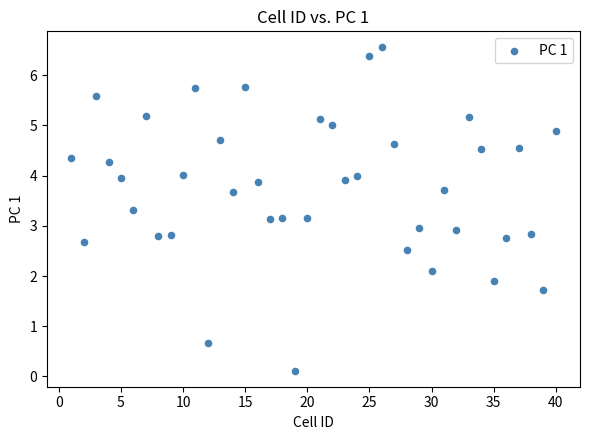

What is the range of X values (max minus min)?

39.0